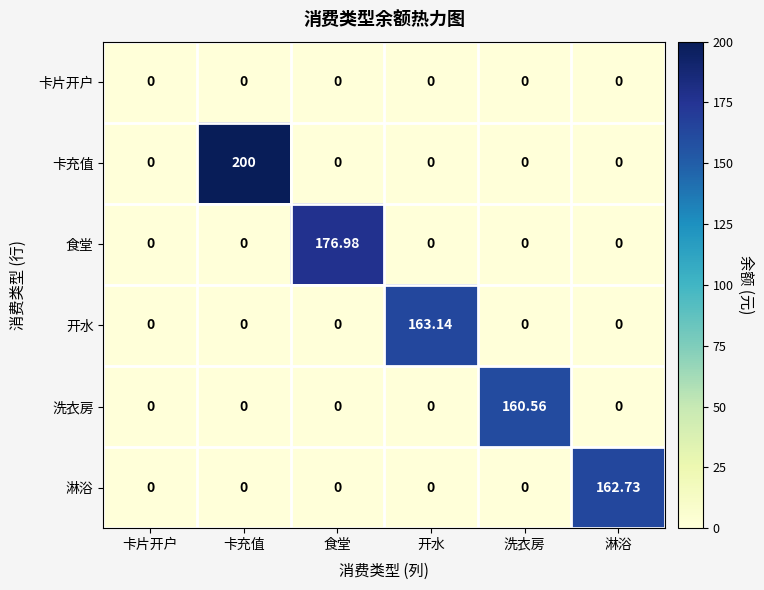

At which category is the sum across all series the highest?

卡充值